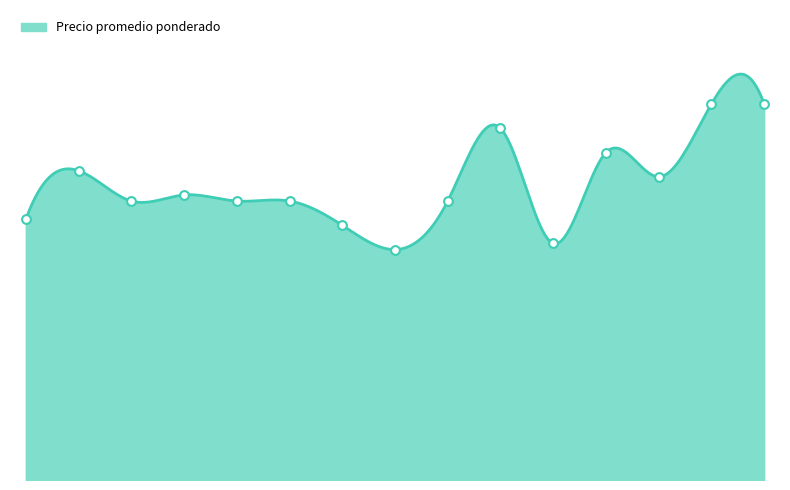

What is the ratio of the value at 2023-04-06 to the value at 2022-03-10?

1.3